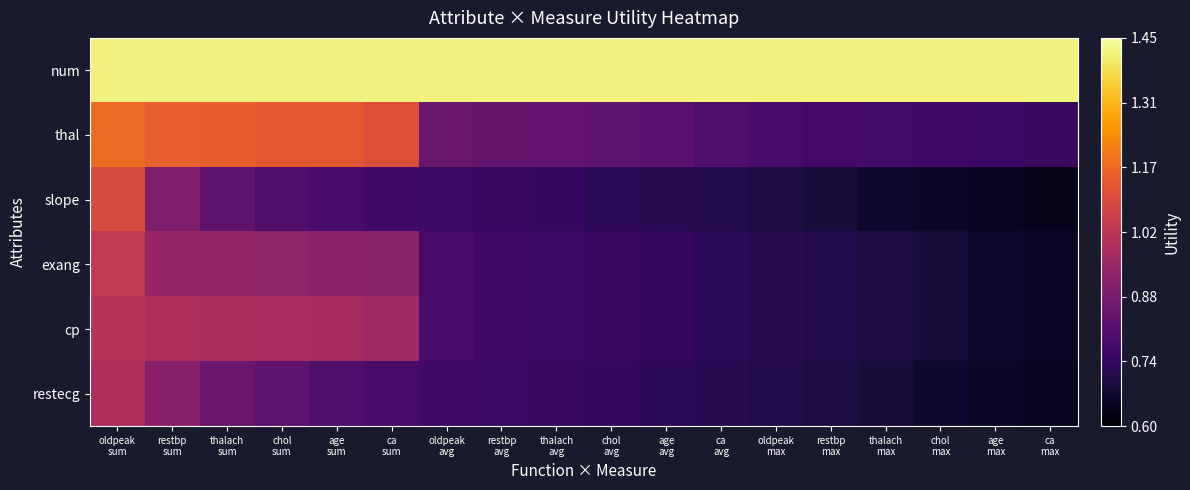

Which series changed the most between age avg and thalach max?

thal